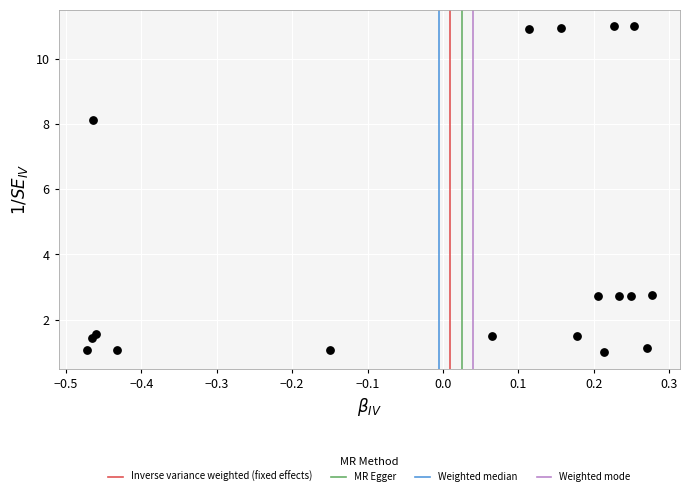

What Y value in the scatter plot is closest to 6?

8.1